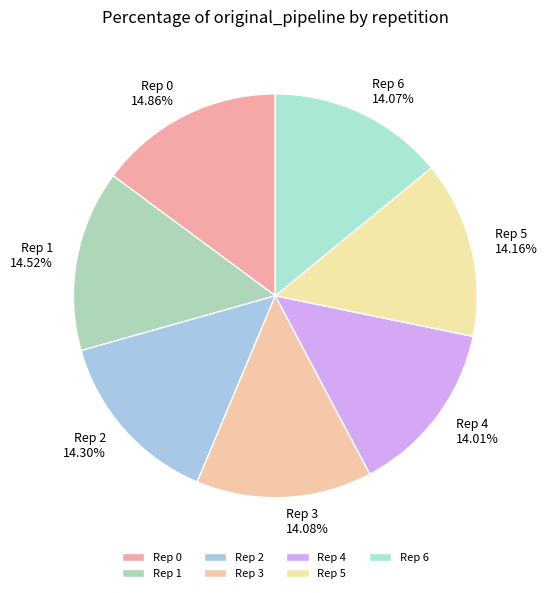

Is the sum of Rep 2 and Rep 6 greater than half?

No